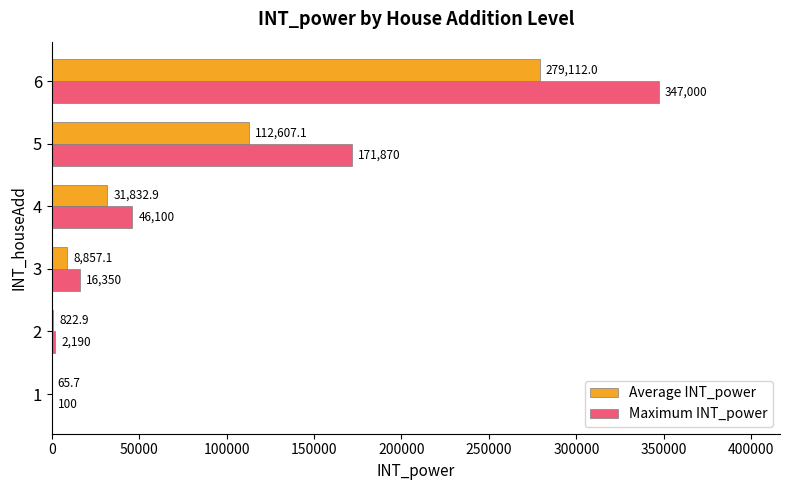

What is the greatest value displayed?

347000.0